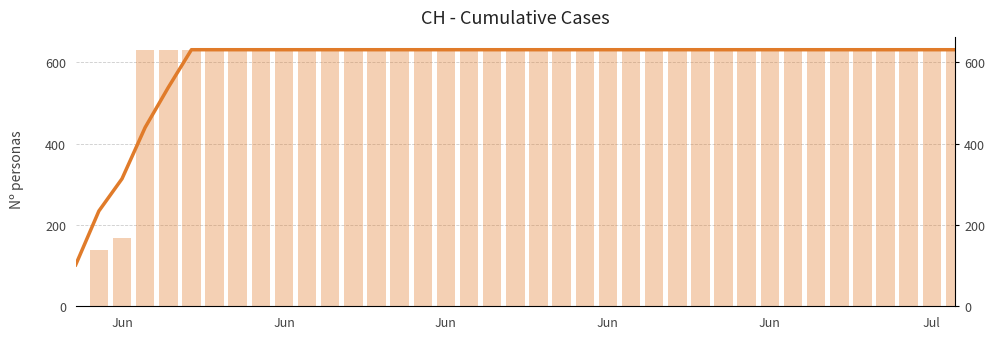

At which category is the sum across all series the highest?

Jul